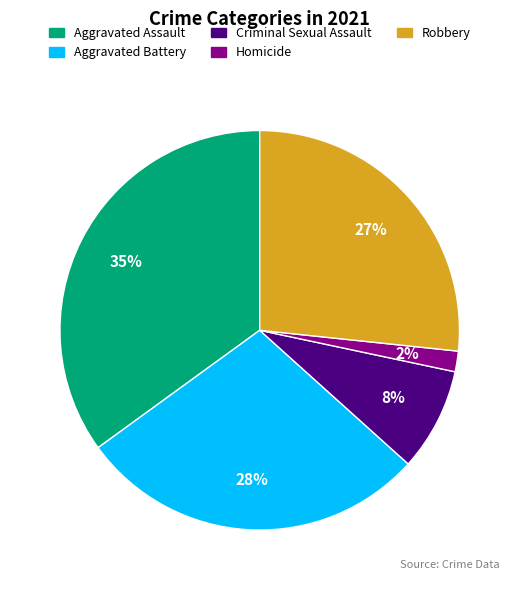

Which has a higher value, Criminal Sexual Assault or Robbery?

Robbery